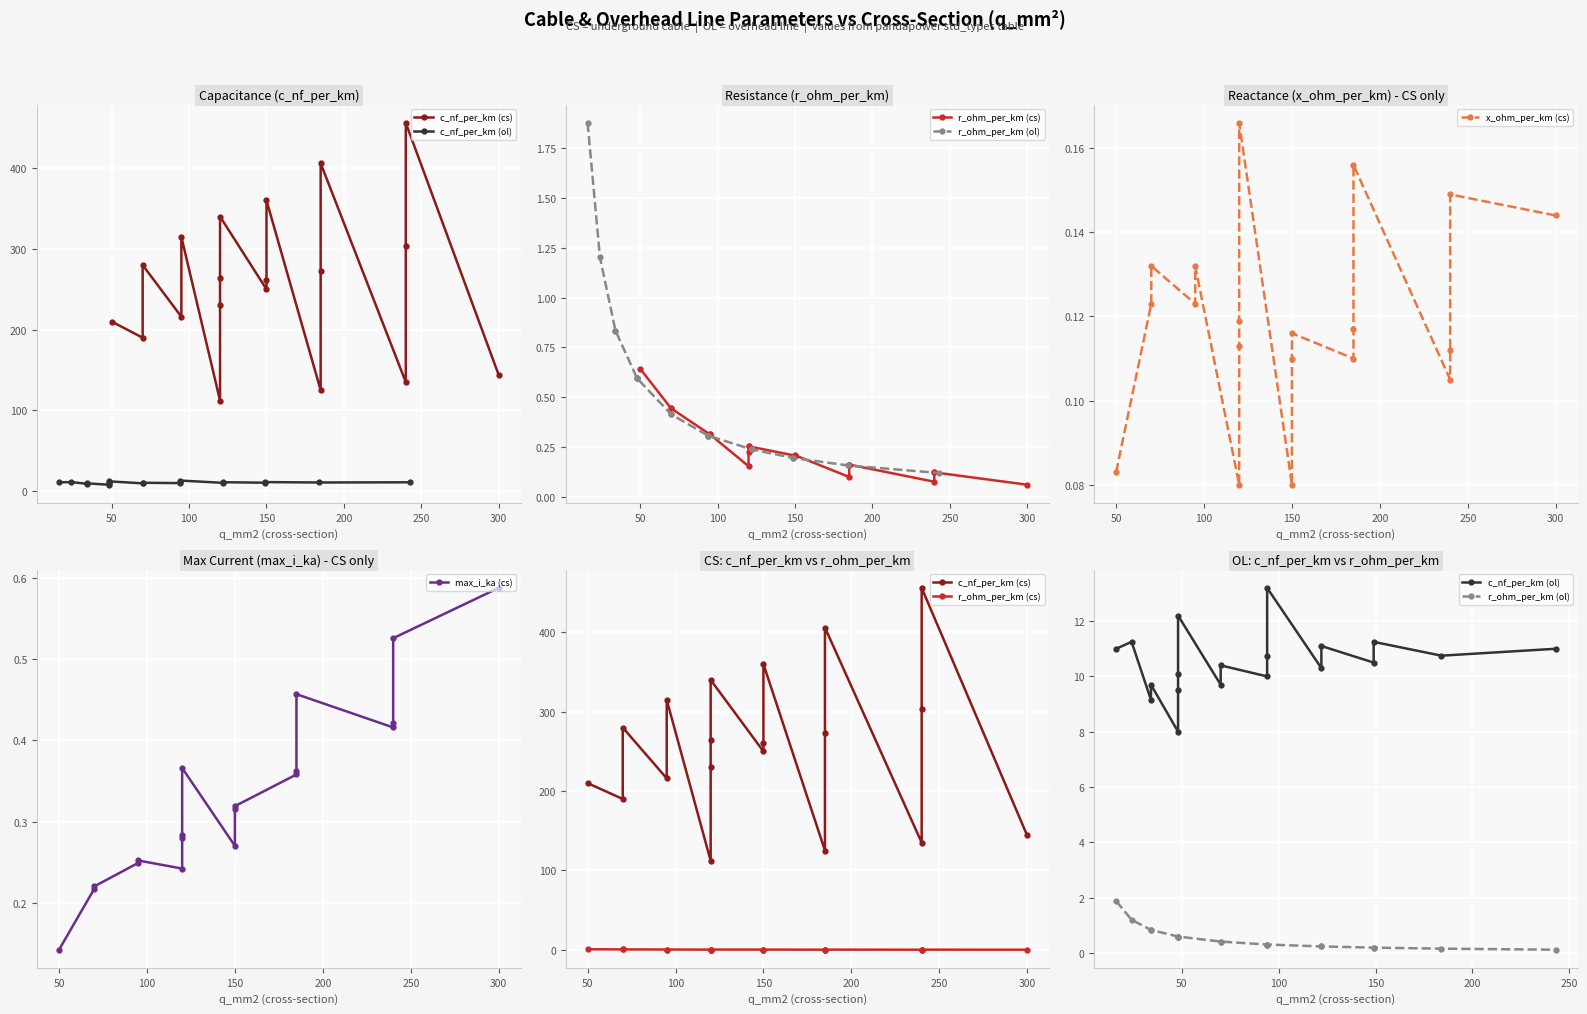

Reading left to right, list all the values displayed in this chart.

c_nf_per_km (cs): 210.0	190.0	280.0	216.0	315.0	112.0	230.0	264.0	340.0	250.0	261.0	360.0	125.0	273.0	406.0	135.0	304.0	456.0	144.0
c_nf_per_km (ol): 11.0	11.2	9.2	9.7	8.0	9.5	10.1	12.2	9.7	10.4	10.0	10.8	13.2	10.3	11.1	10.5	11.2	10.8	11.0
r_ohm_per_km (cs): 0.6	0.4	0.4	0.3	0.3	0.2	0.2	0.3	0.3	0.2	0.2	0.2	0.1	0.2	0.2	0.1	0.1	0.1	0.1
r_ohm_per_km (ol): 1.9	1.2	0.8	0.8	0.6	0.6	0.6	0.6	0.4	0.4	0.3	0.3	0.3	0.2	0.2	0.2	0.2	0.2	0.1
x_ohm_per_km (cs): 0.1	0.1	0.1	0.1	0.1	0.1	0.1	0.1	0.2	0.1	0.1	0.1	0.1	0.1	0.2	0.1	0.1	0.1	0.1
max_i_ka (cs): 0.1	0.2	0.2	0.2	0.3	0.2	0.3	0.3	0.4	0.3	0.3	0.3	0.4	0.4	0.5	0.4	0.4	0.5	0.6